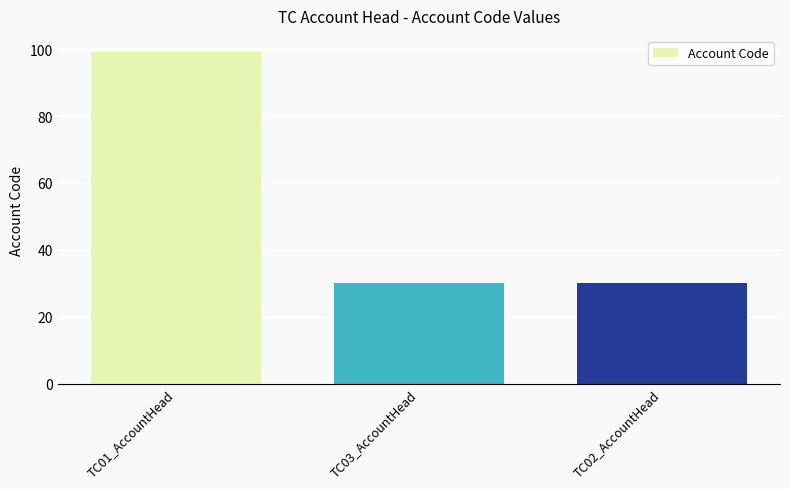

The value at TC03_AccountHead is 30. True or false?

True